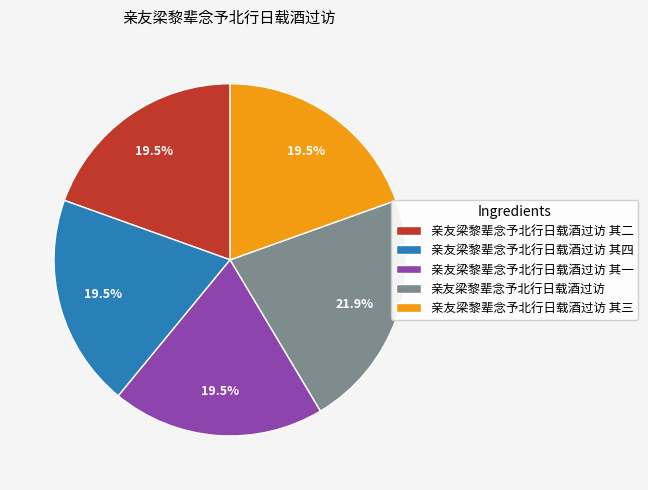

Which category has the biggest portion of the pie?

亲友梁黎辈念予北行日载酒过访